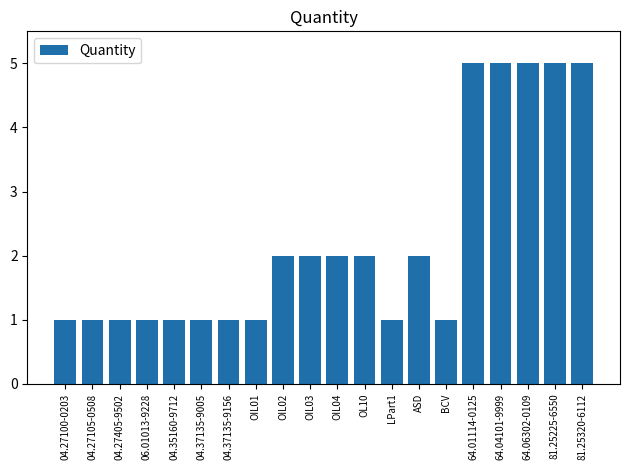

What is the average value?

2